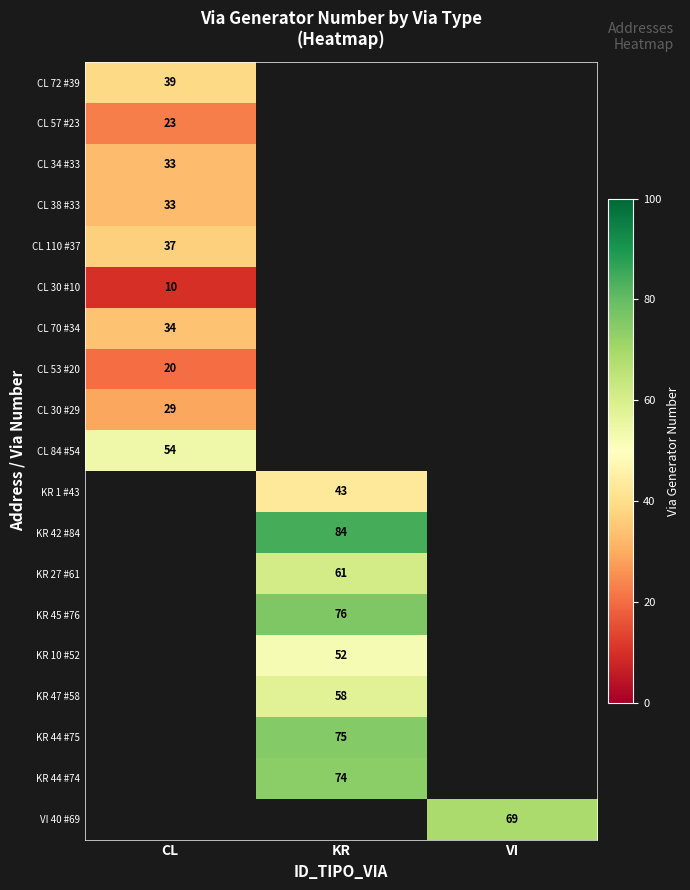

The CL 30 #10 series shows 15 at CL. True or false?

False